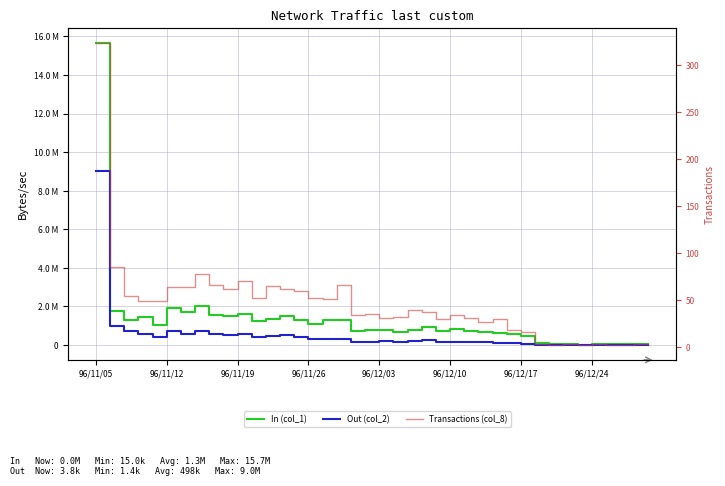

True or false: Out (col_2) has more than 2 points higher than both neighbors.

True